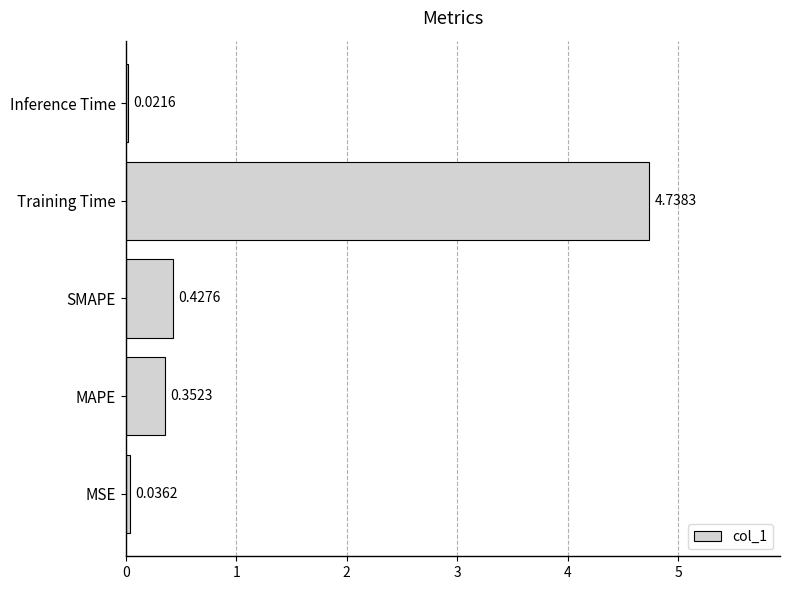

What is the average value?

1.1